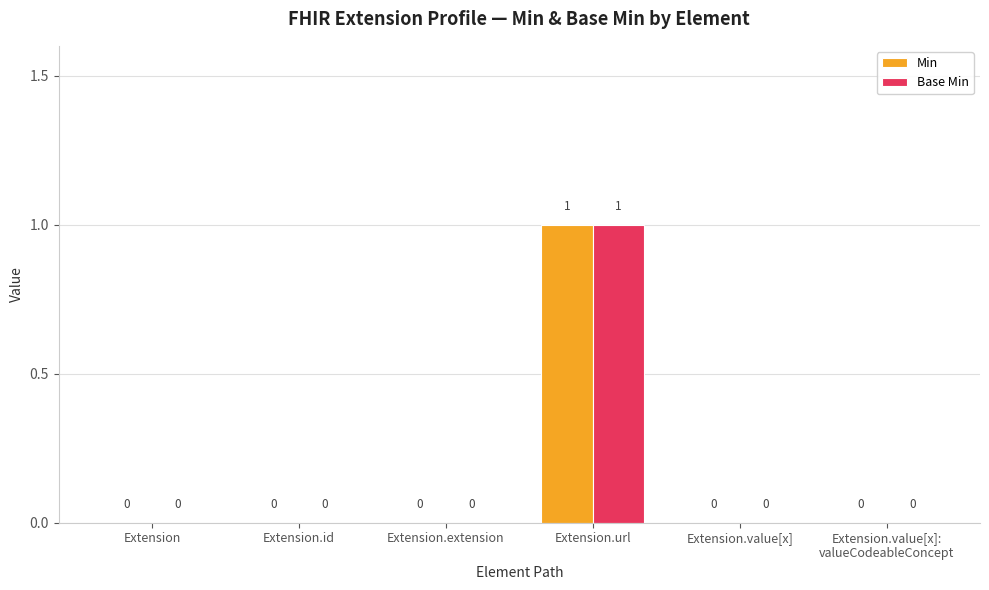

Reading left to right, what are all the values shown in this chart?

Min: 0	0	0	1	0	0
Base Min: 0	0	0	1	0	0